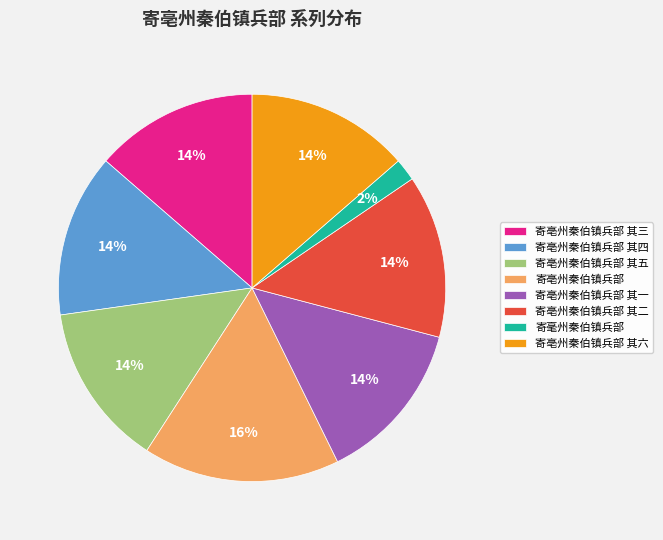

To the nearest percent, what is the average slice percentage?

12%